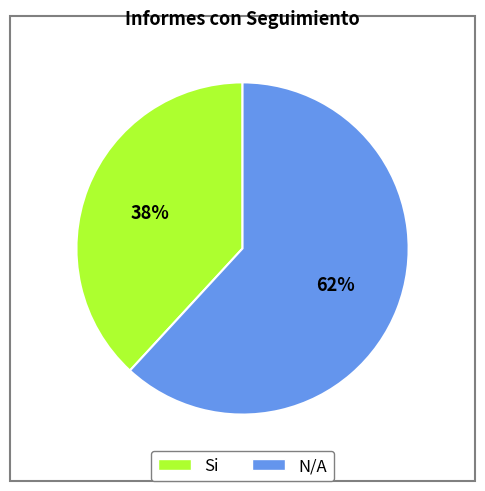

Do N/A and Si together represent more than half of the pie?

Yes